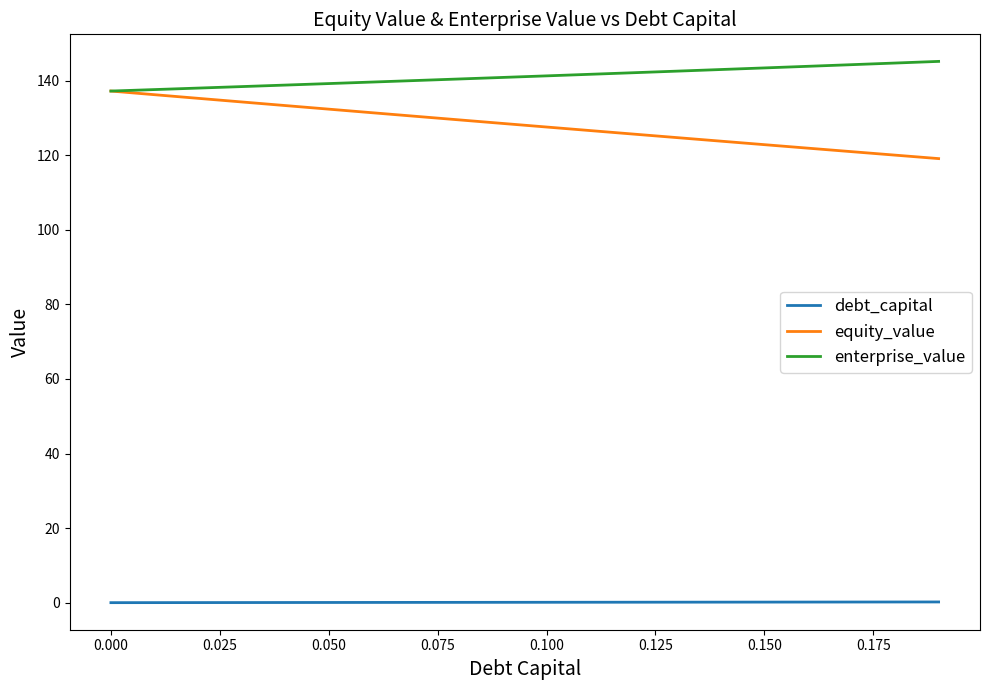

True or false: debt_capital and enterprise_value cross at least once.

False